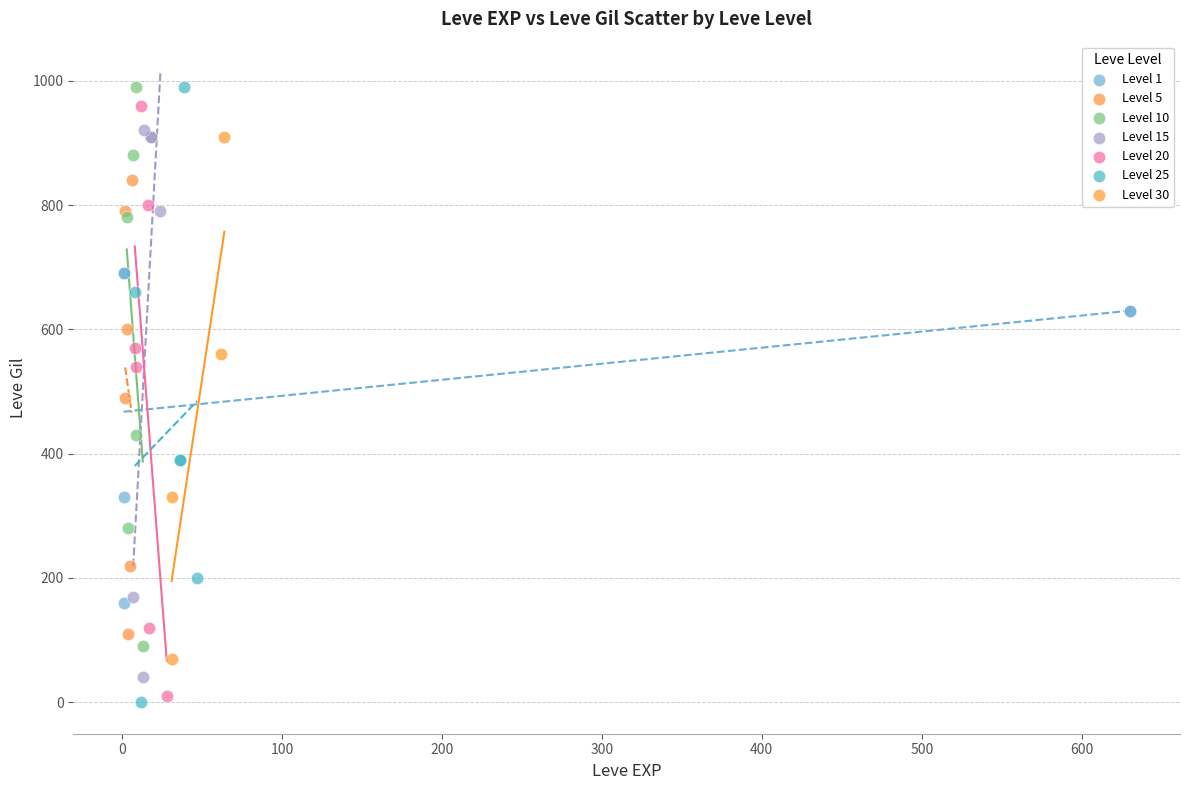

Which series contains the lowest Y value?

Level 25